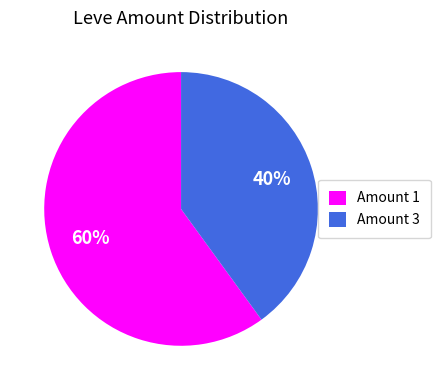

Rank the categories by value from lowest to highest.

Amount 3, Amount 1